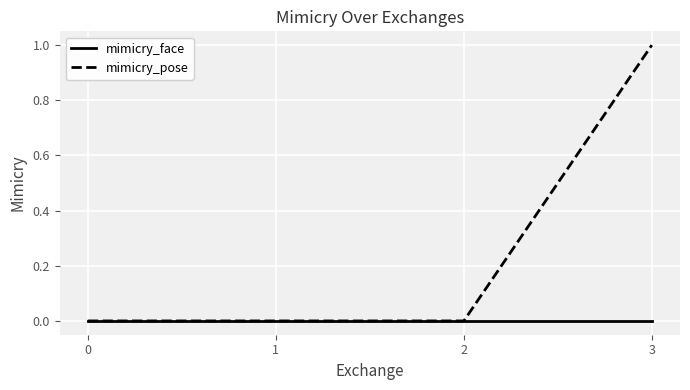

List the series in order of their peak value, lowest first.

mimicry_face, mimicry_pose